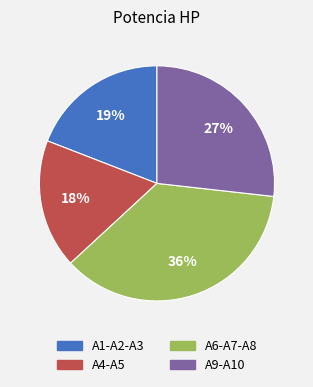

To the nearest percent, what is the average slice percentage?

25%